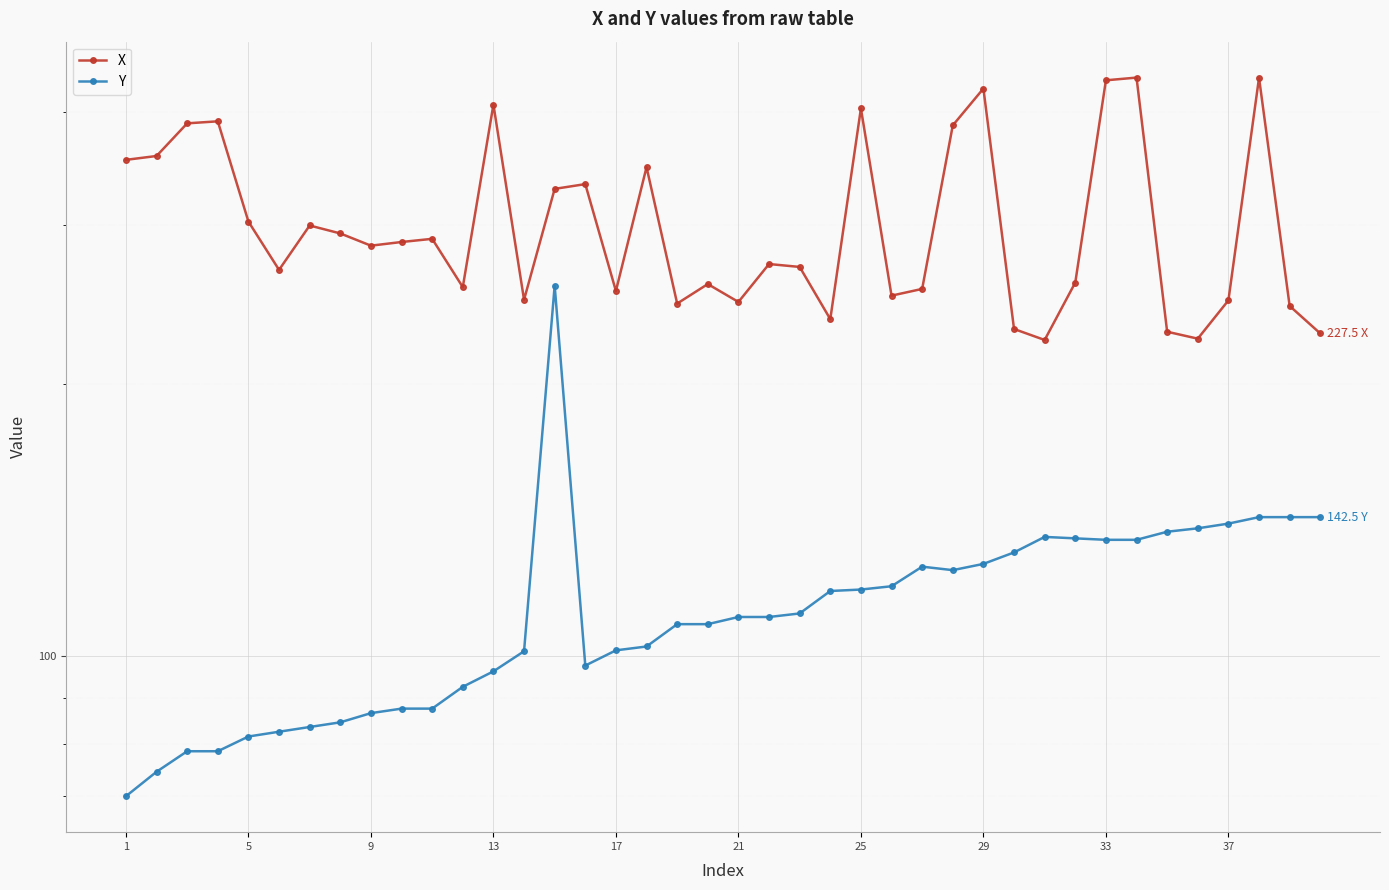

True or false: X has a value of 112.5 at 21.

False